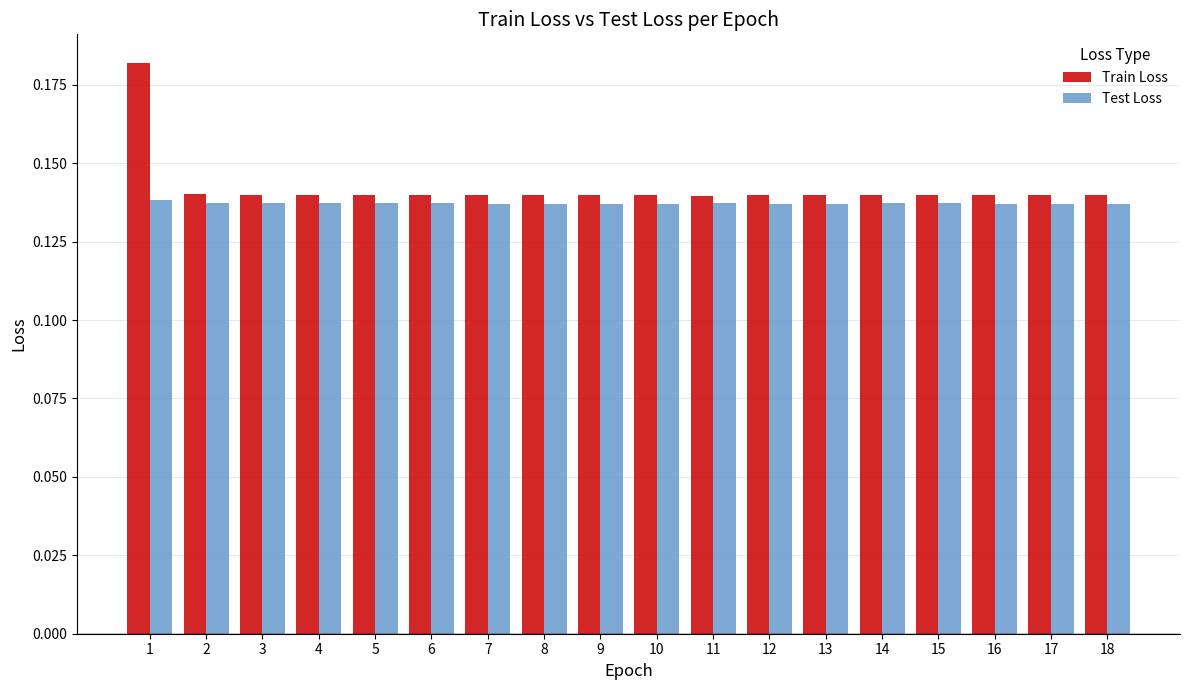

List the series in order of their peak value, highest first.

Train Loss, Test Loss